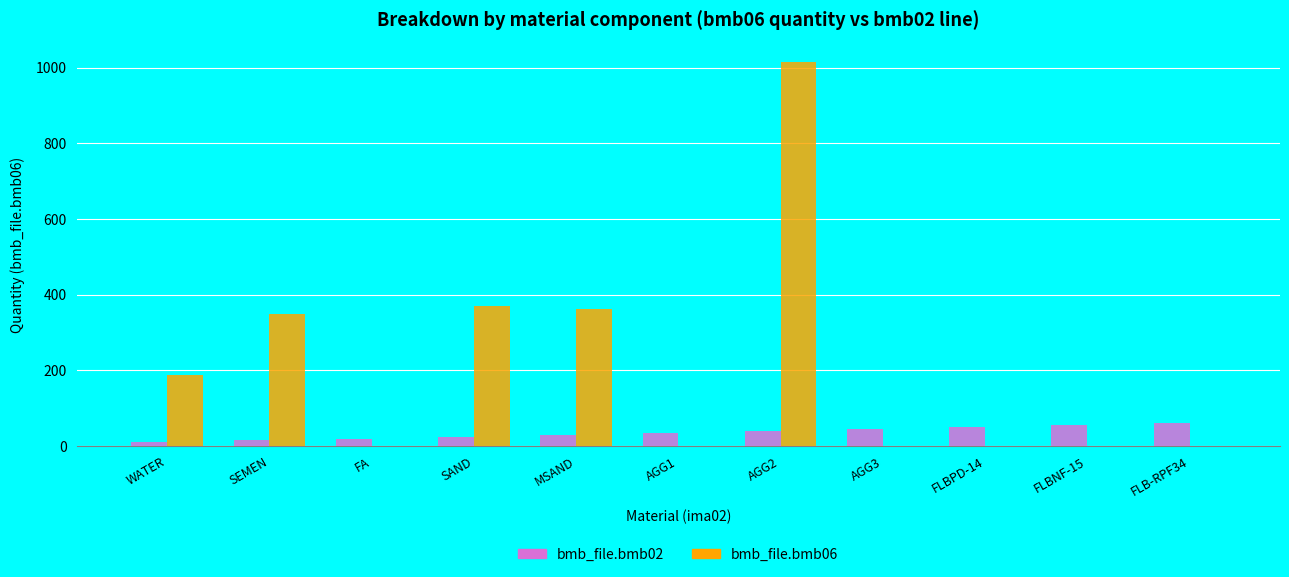

What is the greatest value displayed?

1016.0